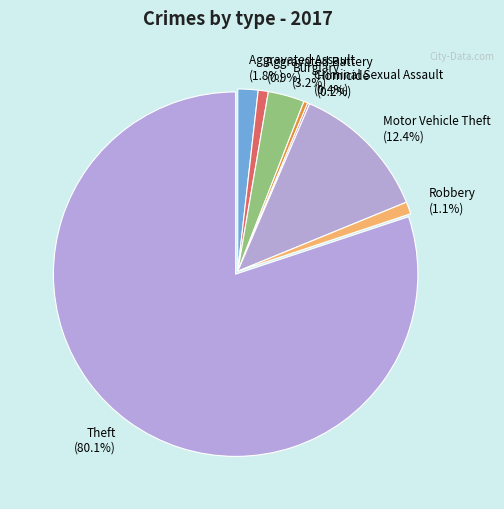

To the nearest percent, what is the combined percentage of Criminal Sexual Assault and Burglary?

4%